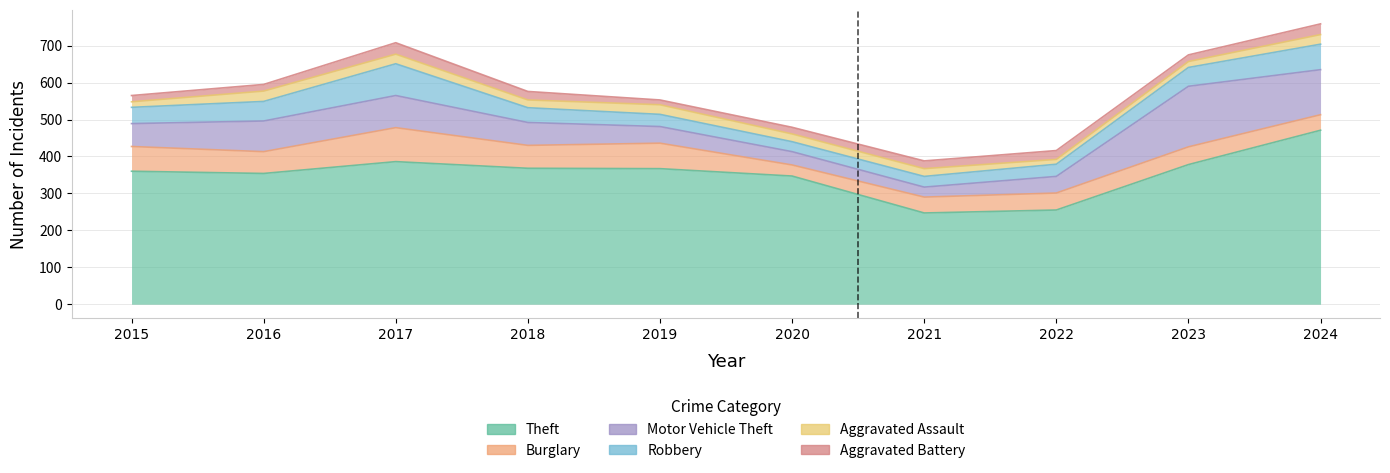

What is the smallest value displayed?

13